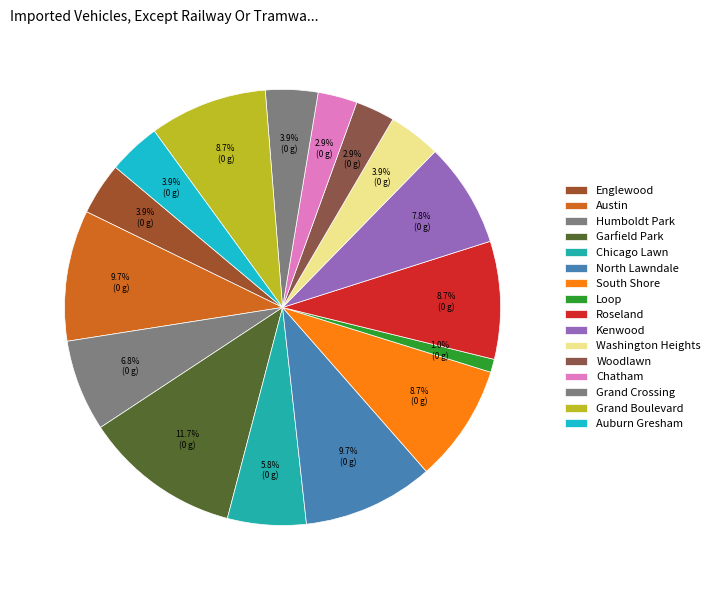

Is there a majority slice in this chart?

No